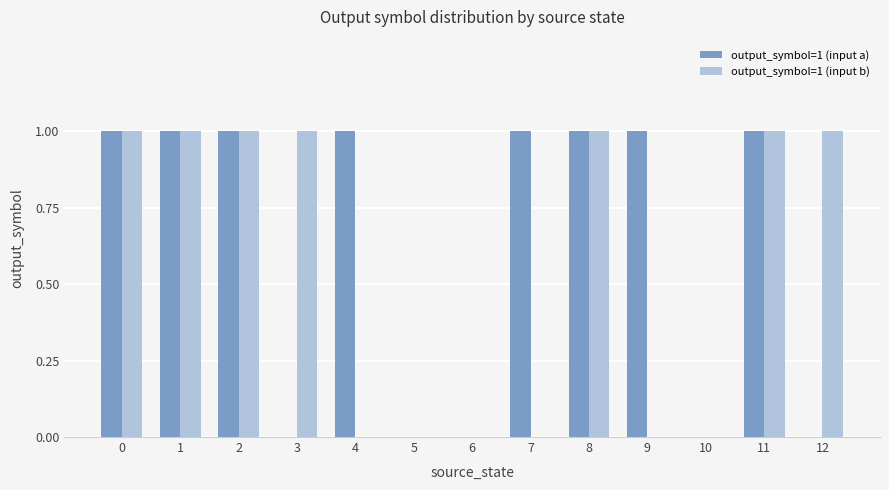

What is the sum of all output_symbol=1 (input a) values?

8